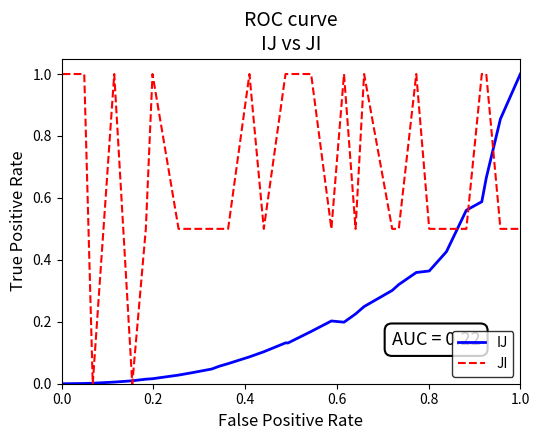

Rank the series by their average value, from lowest to highest.

IJ, JI